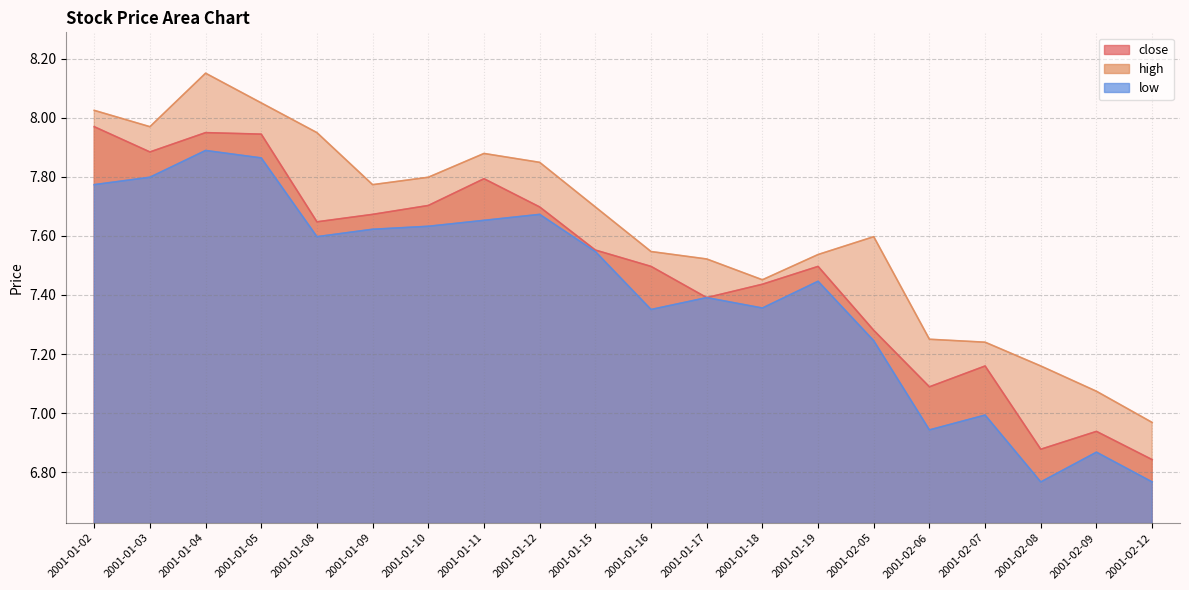

Read the low value at 2001-01-10.

7.6